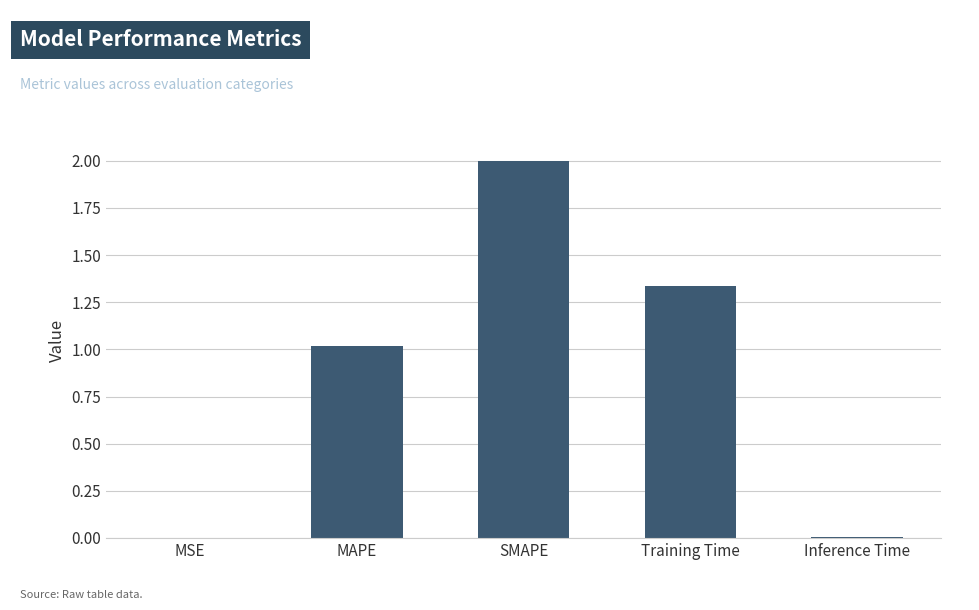

What is the maximum value shown in the chart?

2.0